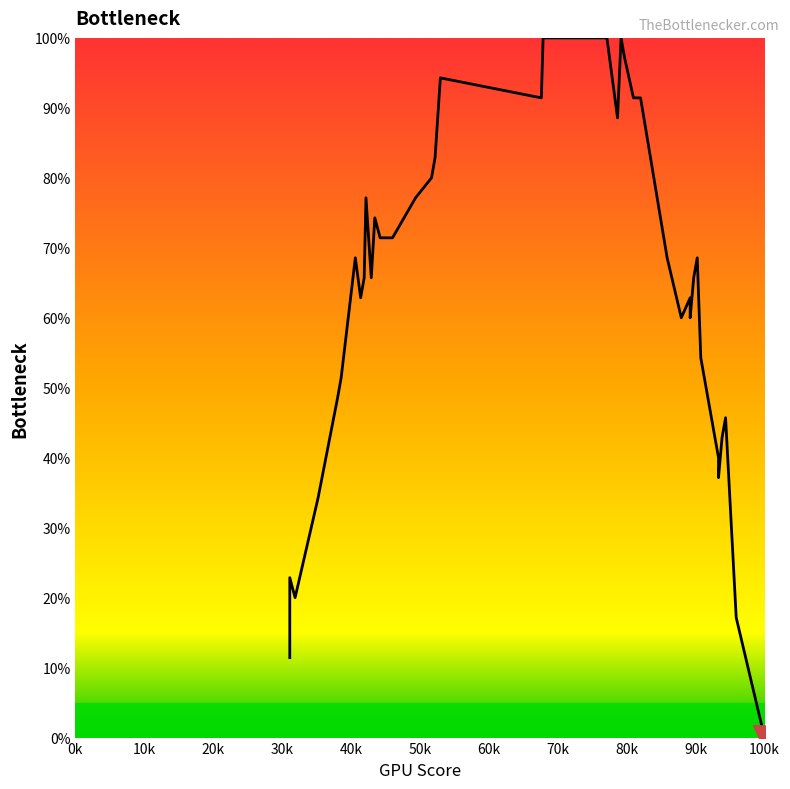

How many data points are less than 68?

20